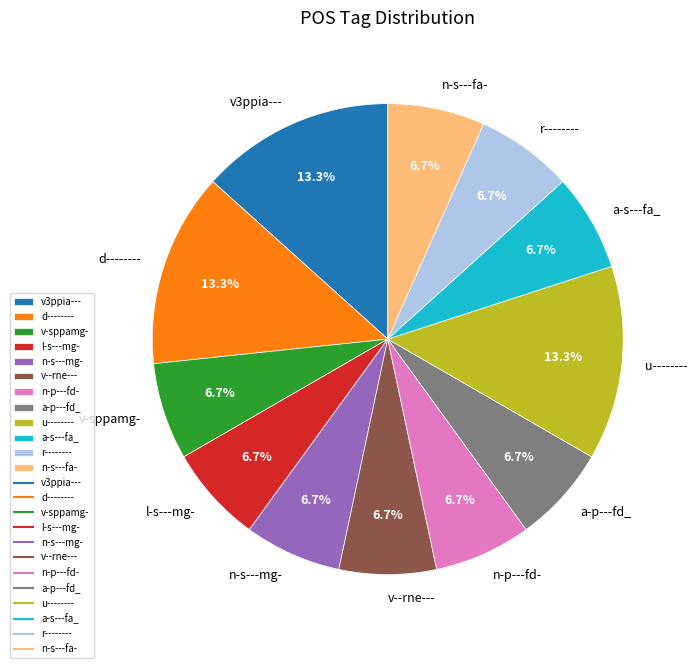

How many slices are in this pie chart?

12